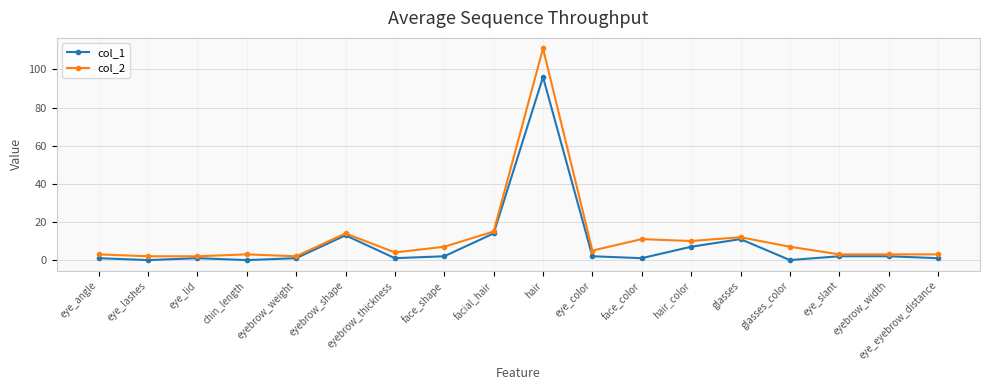

Count the number of categories in the chart.

18